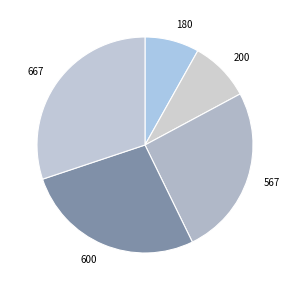

Is there any slice that represents more than half of the pie?

No